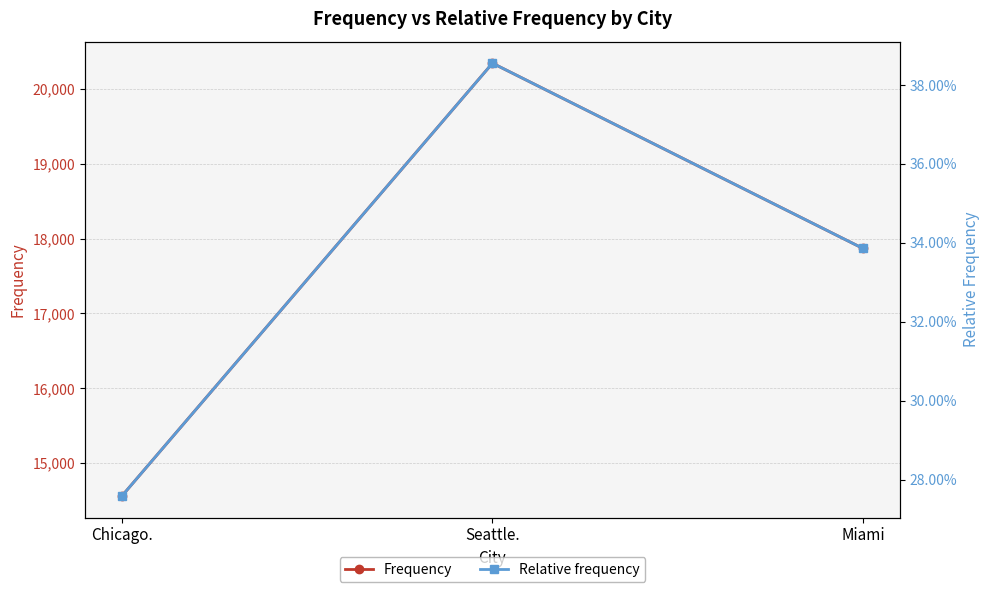

How many data points in Frequency are above 17869?

1